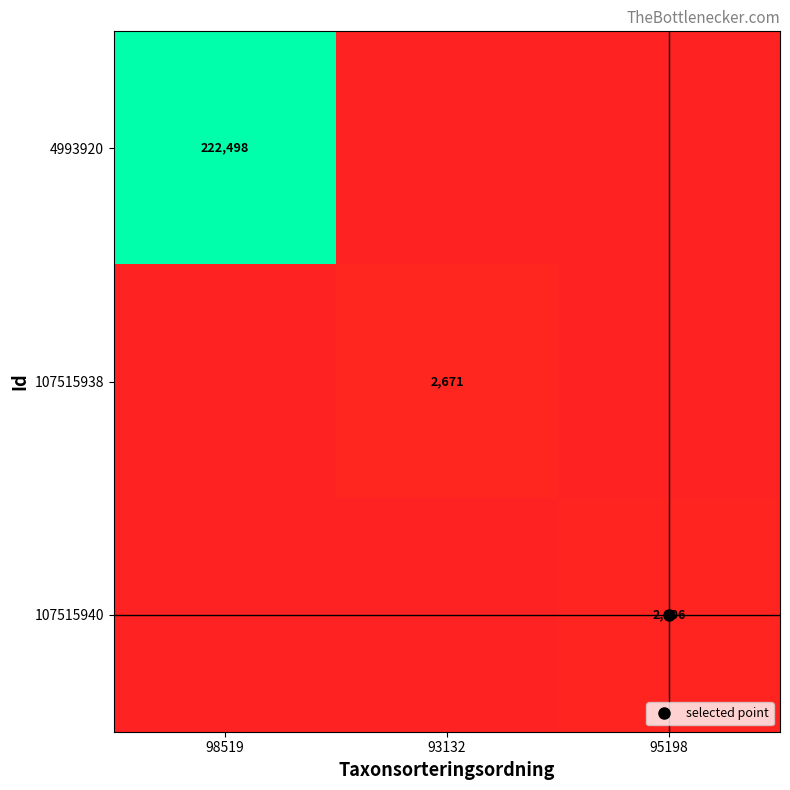

The 4993920 series shows 222498 at 98519. True or false?

True